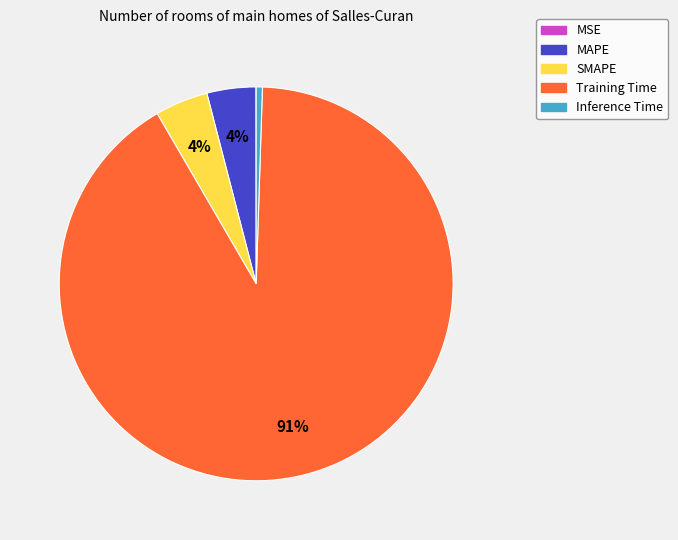

What percentage is the SMAPE slice, to the nearest percent?

4%